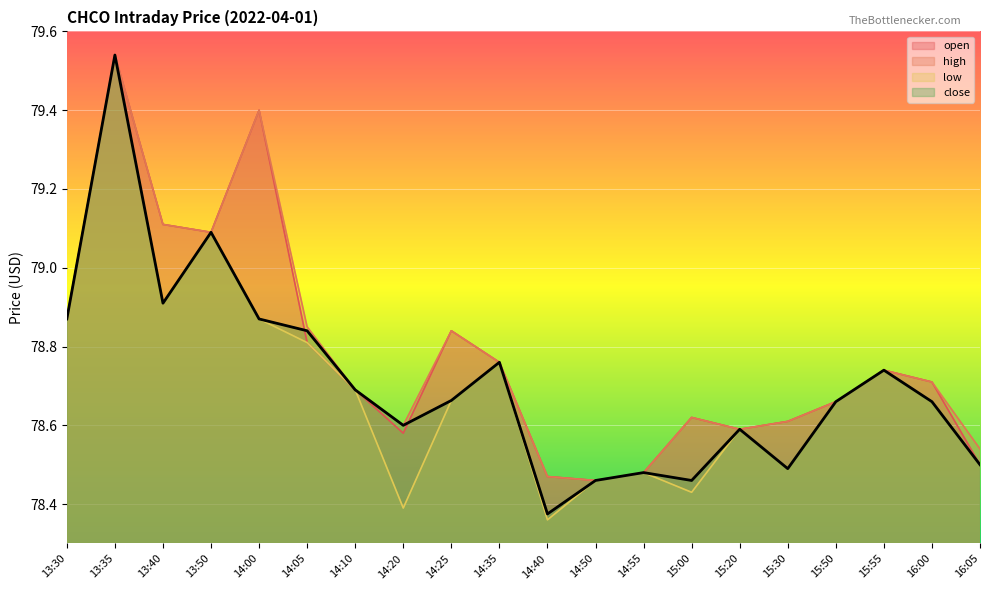

What is the highest value of the high series?

79.5